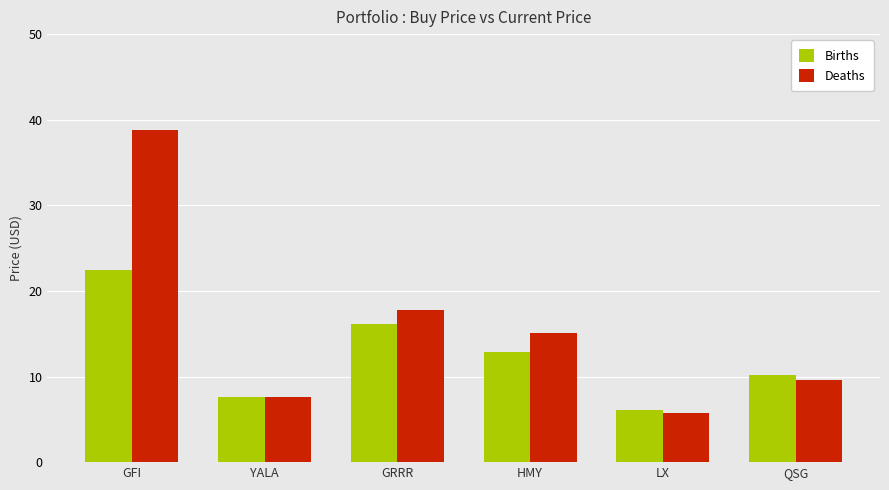

What is the difference between the maximum and second lowest values in the Births series?

14.8